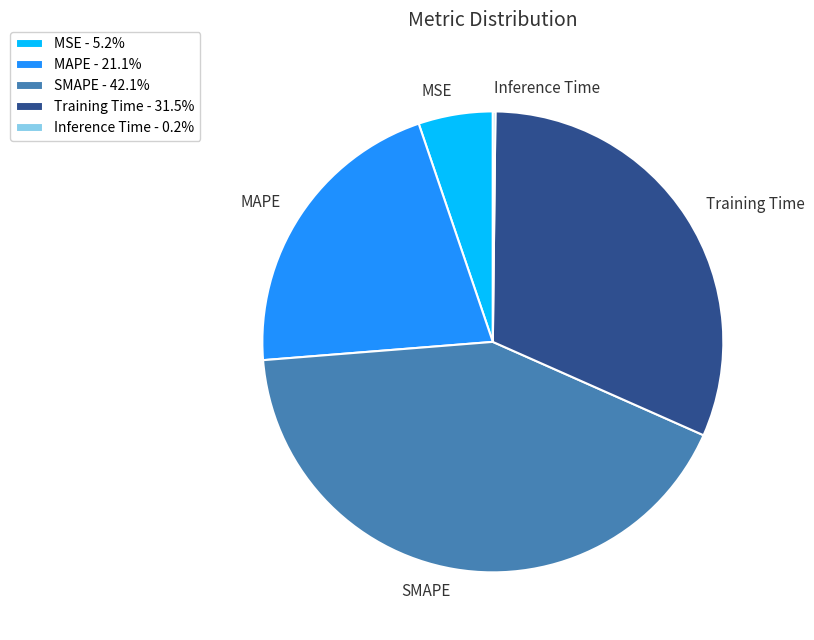

Do MSE and MAPE together represent more than half of the pie?

No